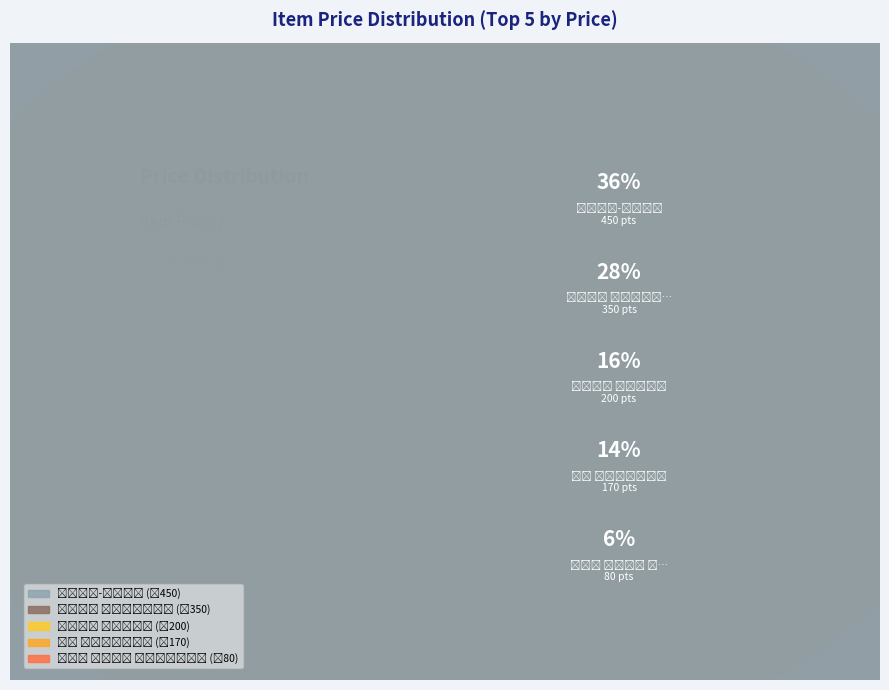

What is the total percentage of रथ सरस्वती and मोर सरस्वती पत्थर?

16.2%